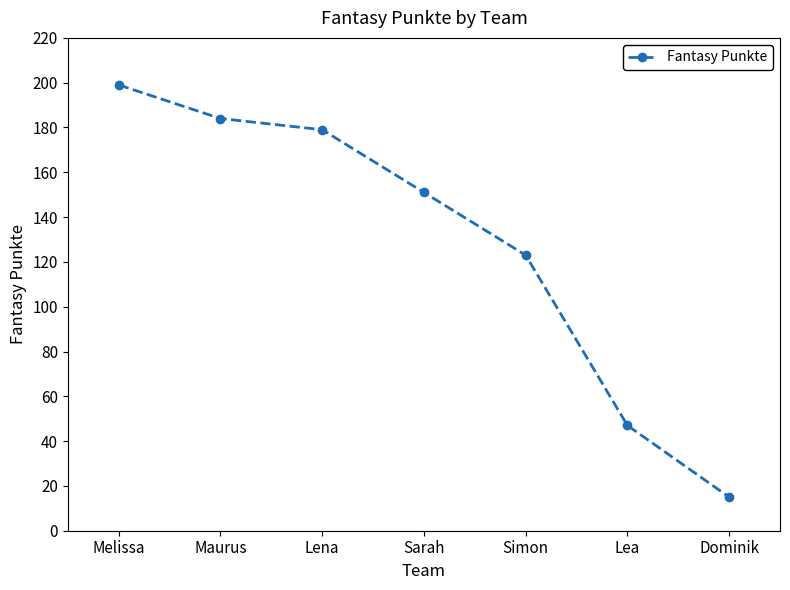

Rank the categories by value from lowest to highest.

Dominik, Lea, Simon, Sarah, Lena, Maurus, Melissa